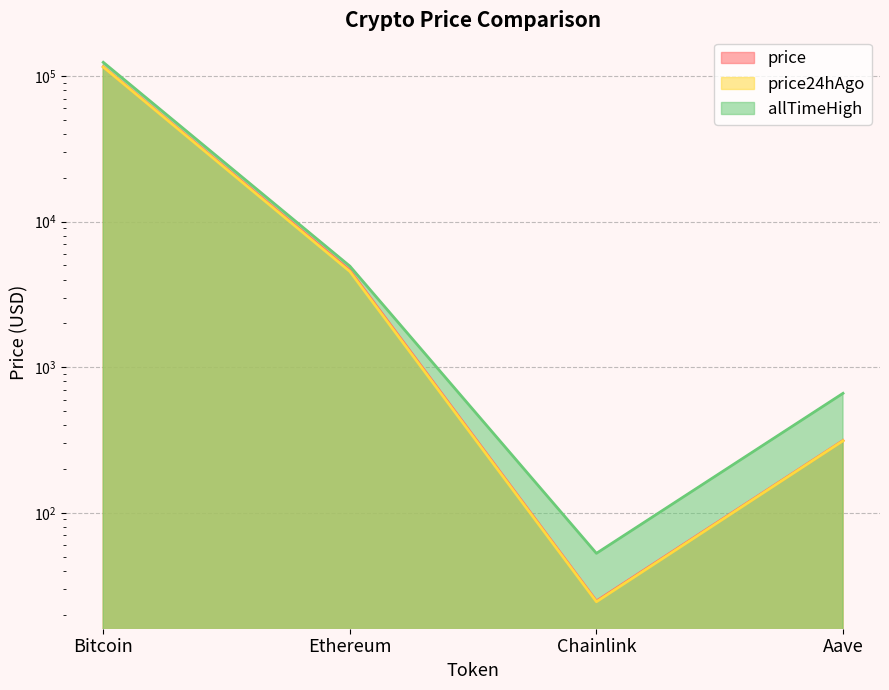

At which category does price reach its first local valley?

Chainlink